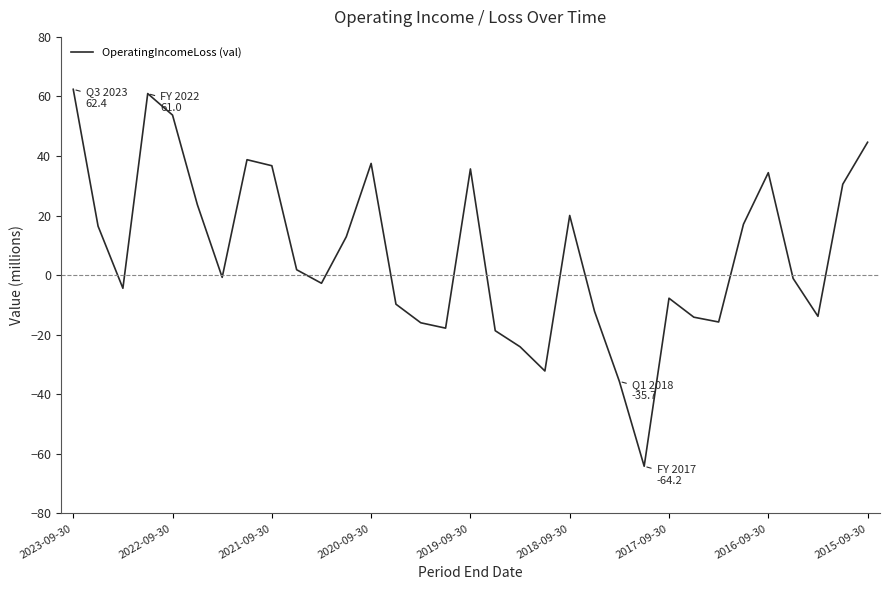

What is the difference between the maximum and minimum values?

126.6